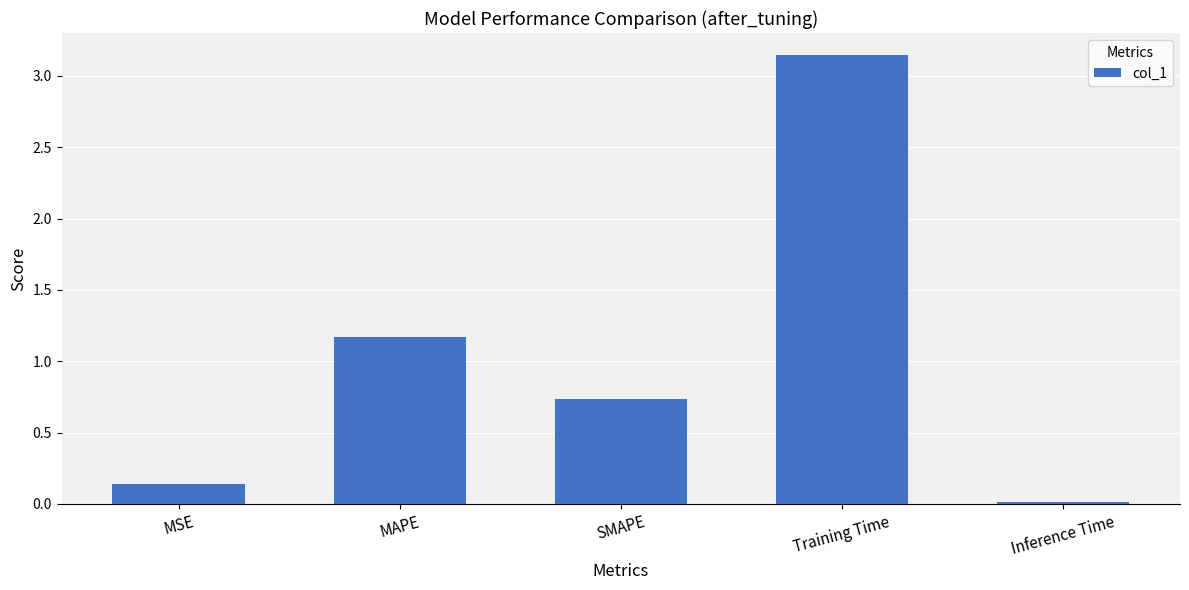

List the labels in order of value, smallest first.

Inference Time, MSE, SMAPE, MAPE, Training Time